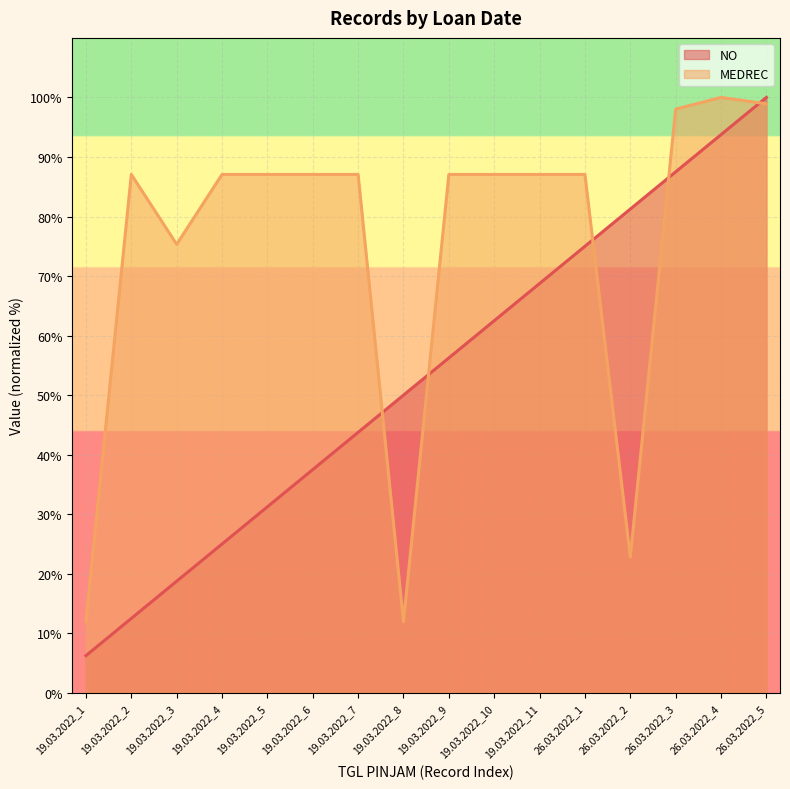

Rank the series by their maximum value, from highest to lowest.

NO, MEDREC